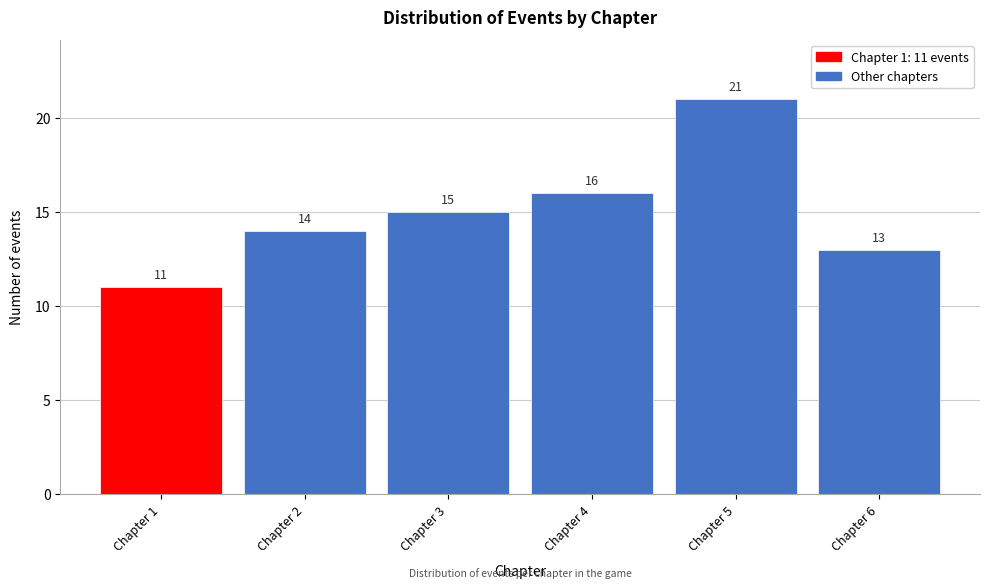

Reading right to left, list all the values displayed in this chart.

13	21	16	15	14	11